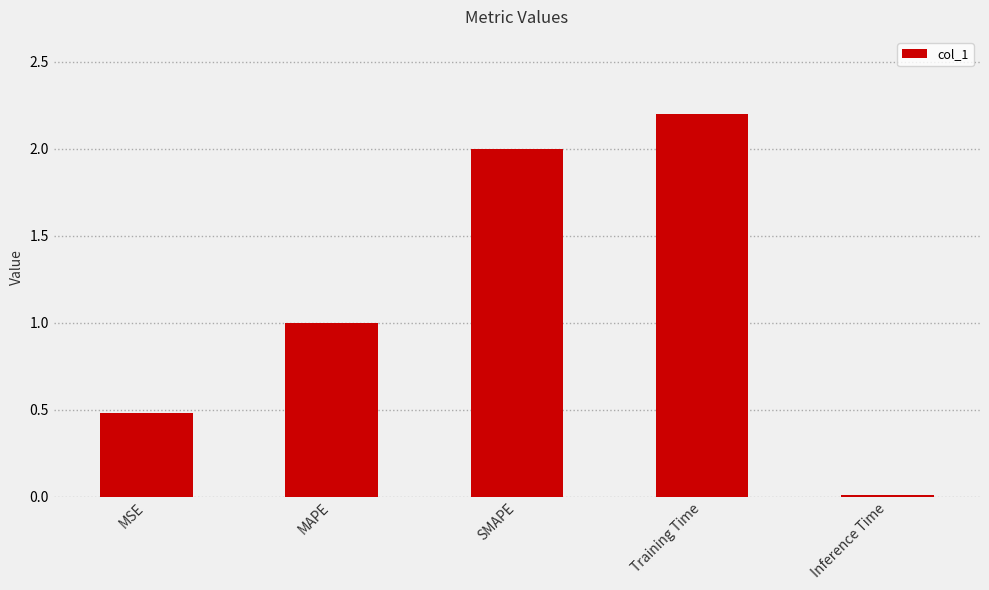

What is the value of the 1st bar from the left?

0.5